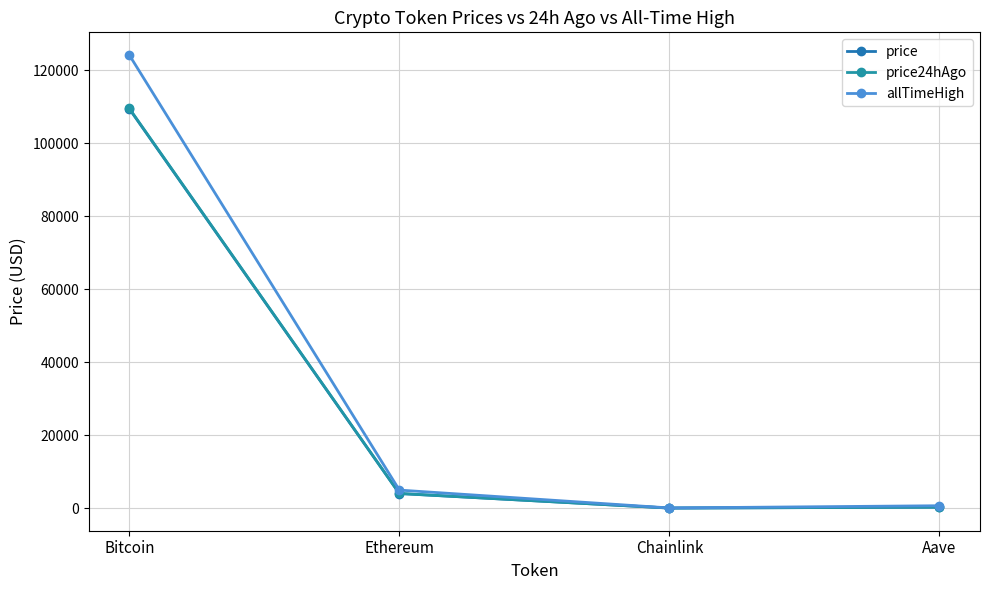

How many lines are shown in the chart?

3